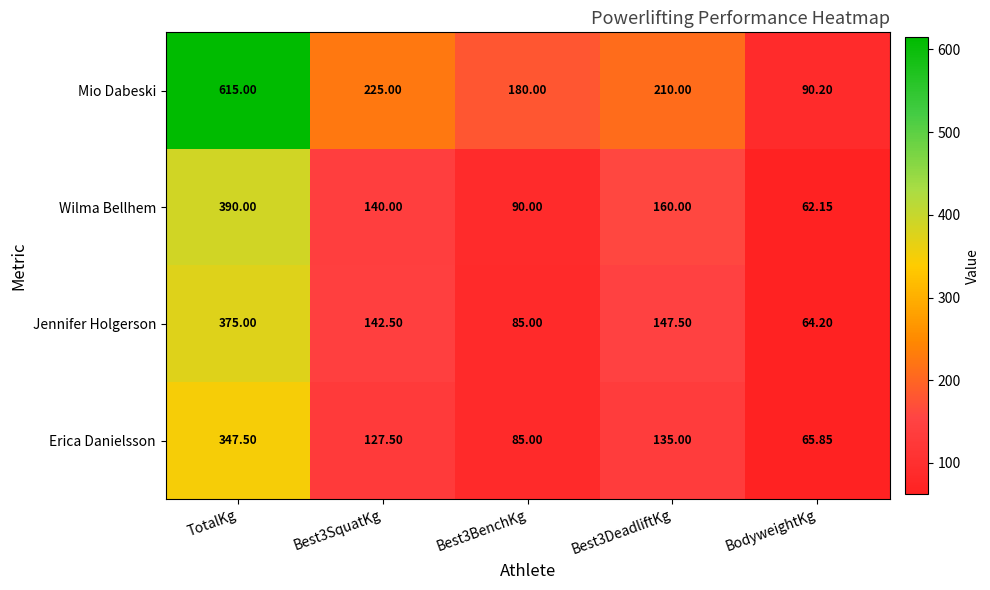

What is the total value across all series at Best3SquatKg?

635.0